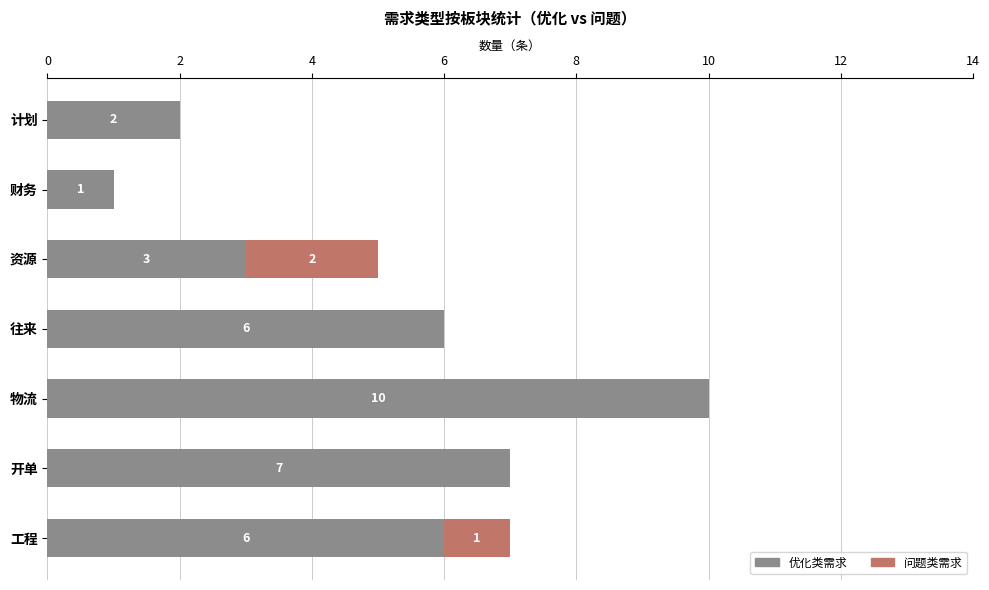

At which label does 优化类需求 reach its peak?

物流